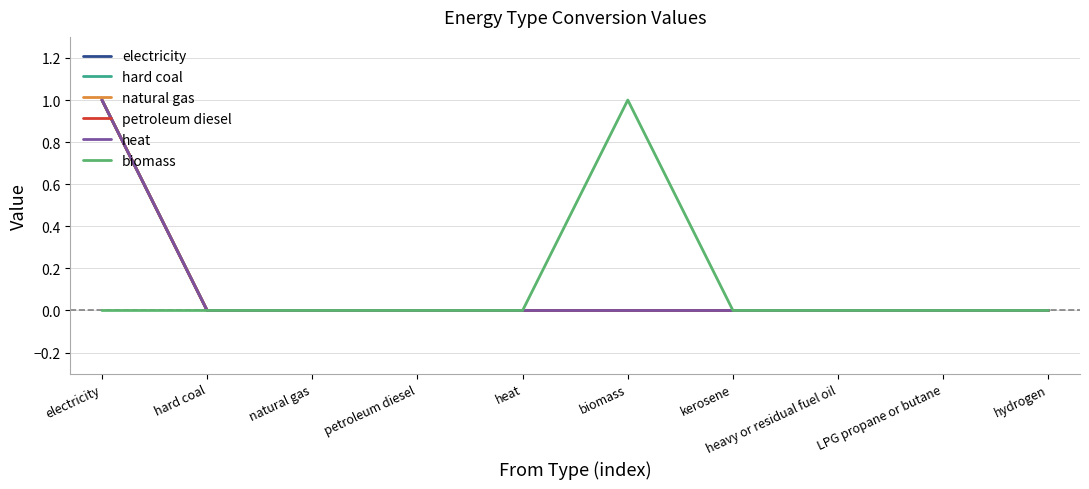

Where is the first local maximum for biomass?

biomass